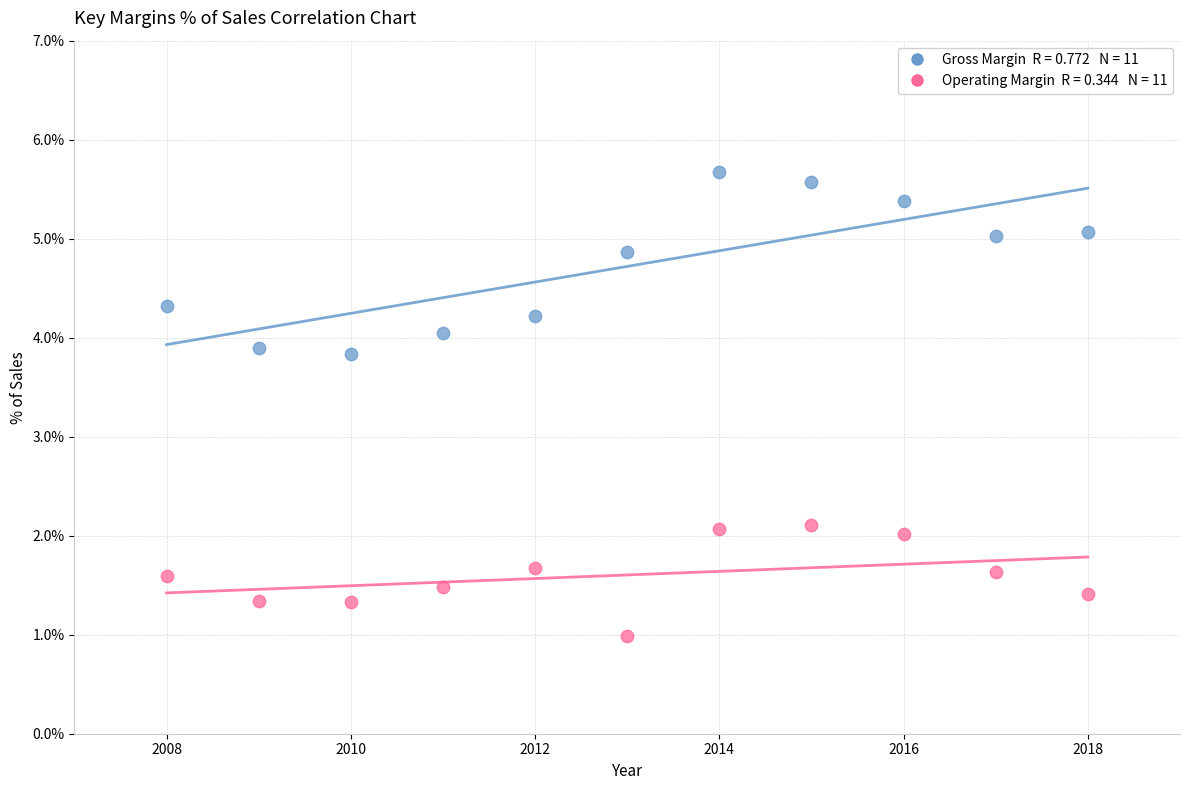

Across all data points, what is the range of X values (max minus min)?

10.0